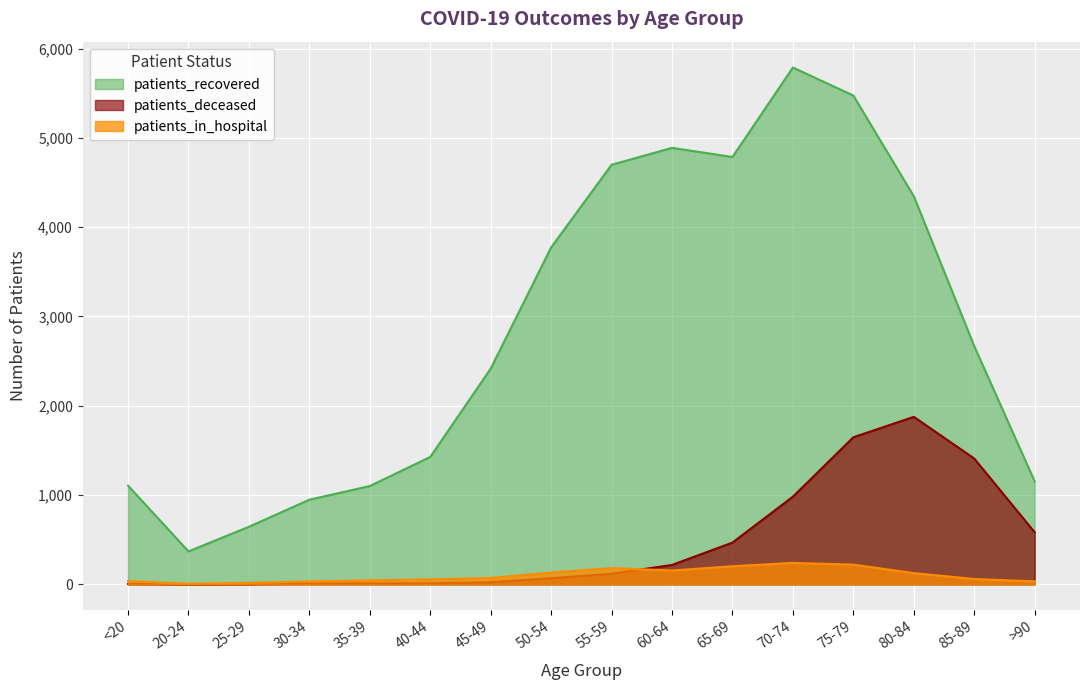

At which label does patients_deceased first exceed 119?

60-64